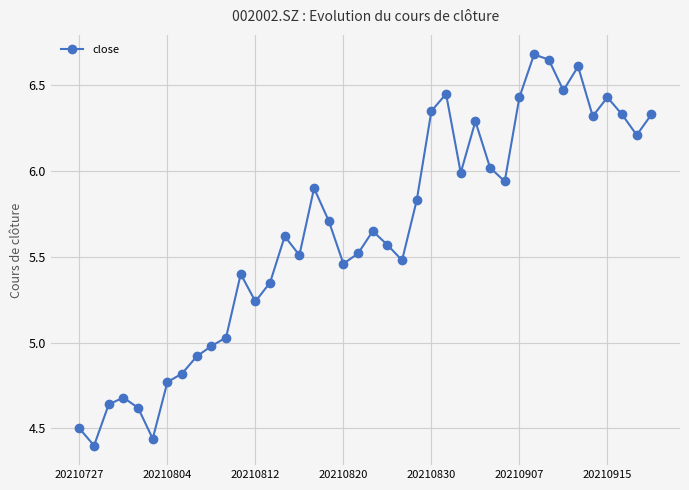

What is the difference between the maximum and minimum values?

2.3